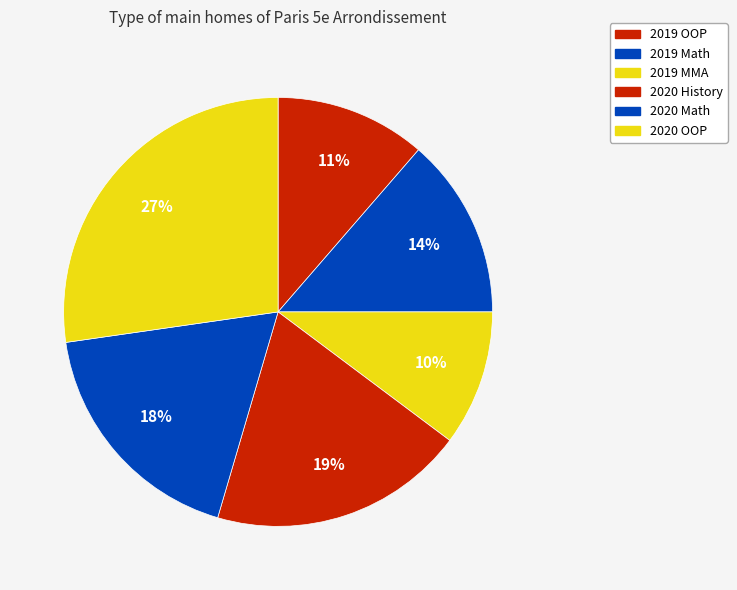

Is it true that 2020 Math is 18% of the pie?

True